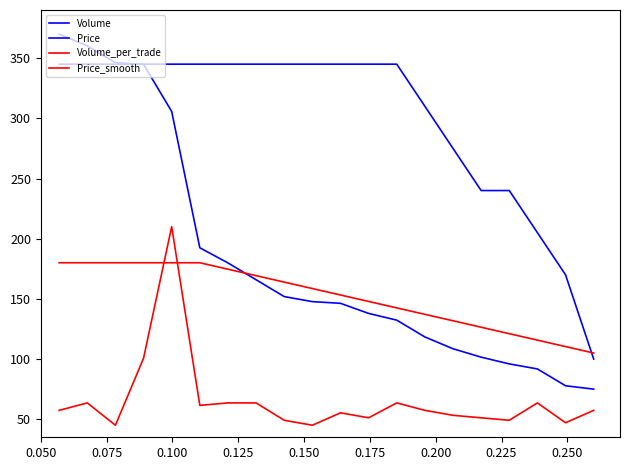

Does the chart have visible grid lines?

No